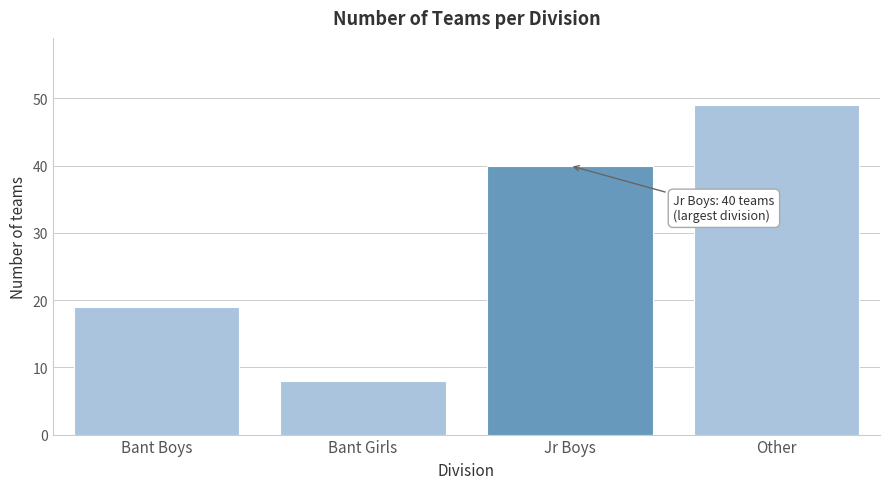

Reading left to right, list all the values displayed in this chart.

Bant Boys=19	Bant Girls=8	Jr Boys=40	Other=49